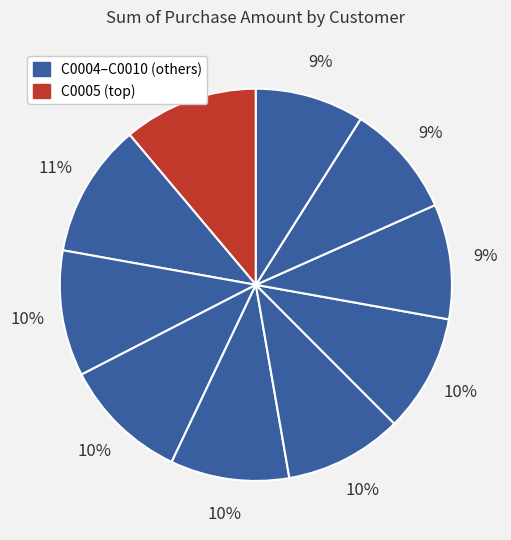

How many slices are in this pie chart?

10